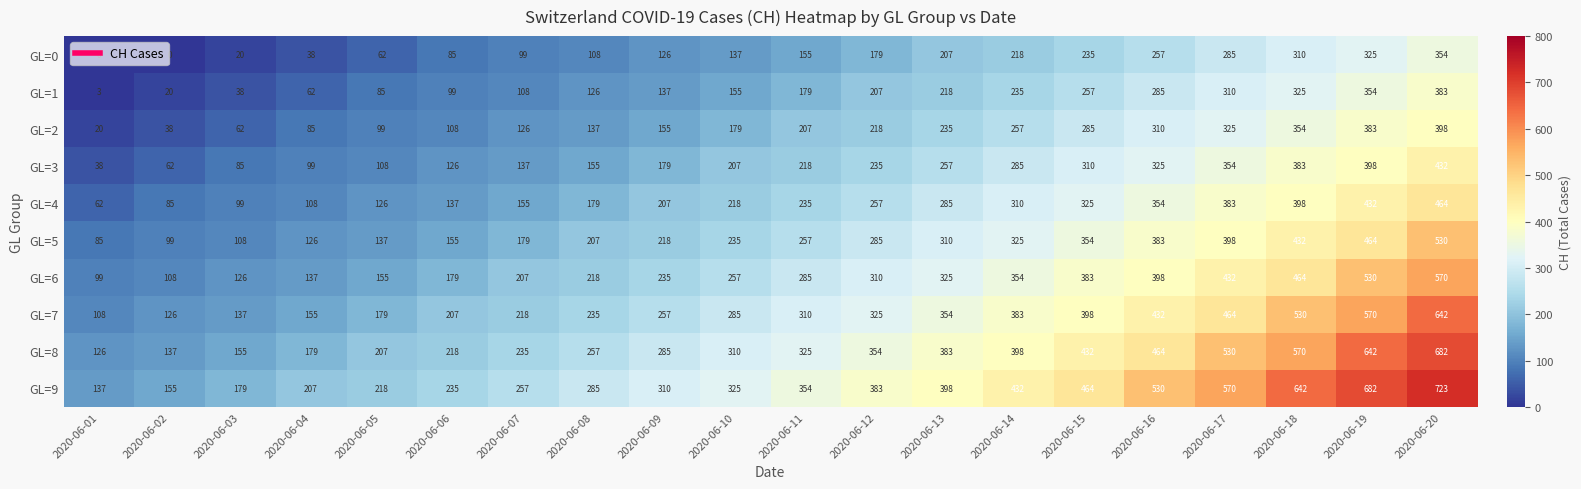

Which category has the lowest value in the GL=4 series?

2020-06-01